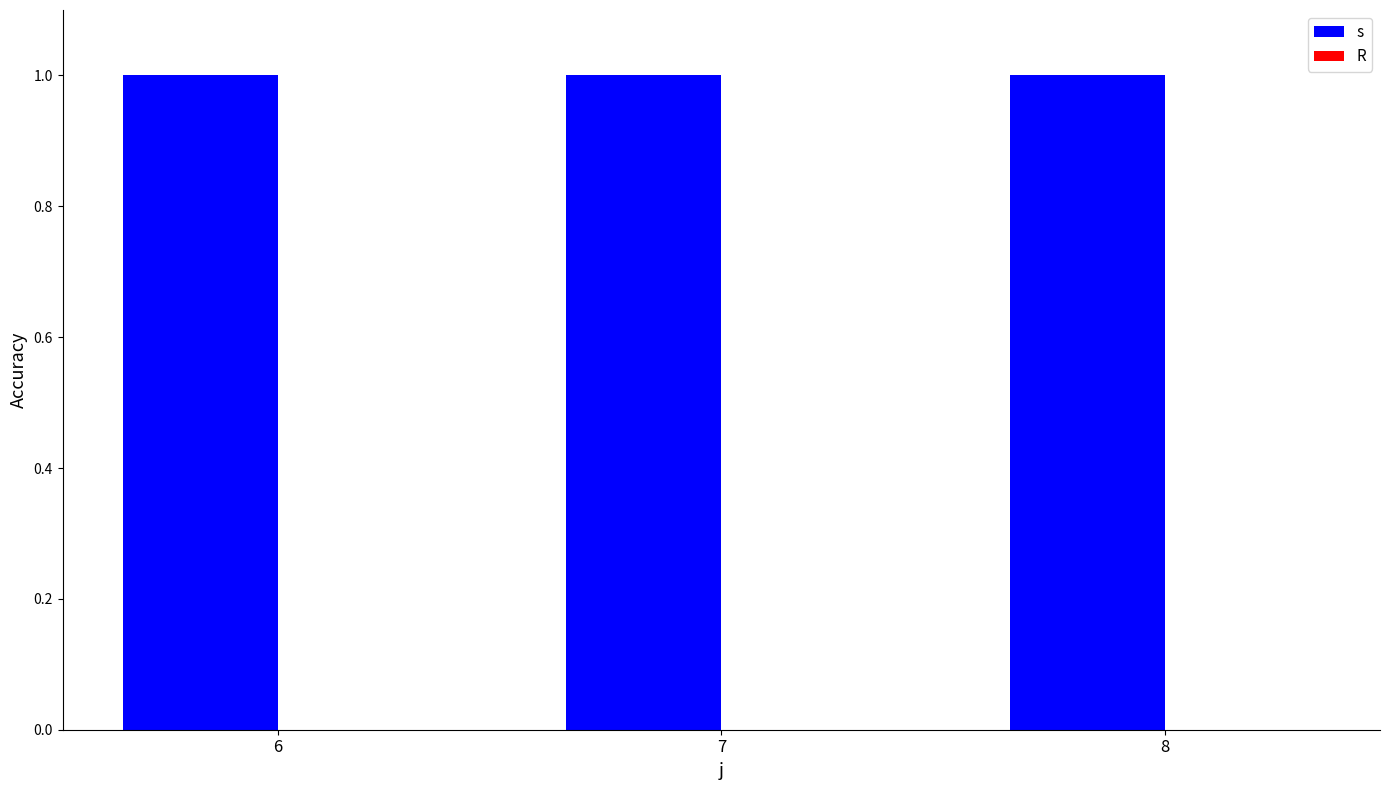

Reading left to right, list all the values displayed in this chart.

s: 1	1	1
R: 0	0	0